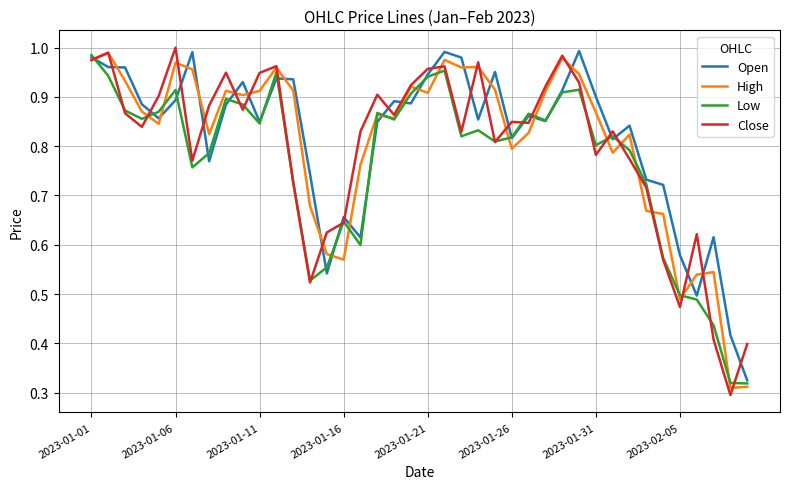

What are all the series names shown in the legend?

Open, High, Low, Close